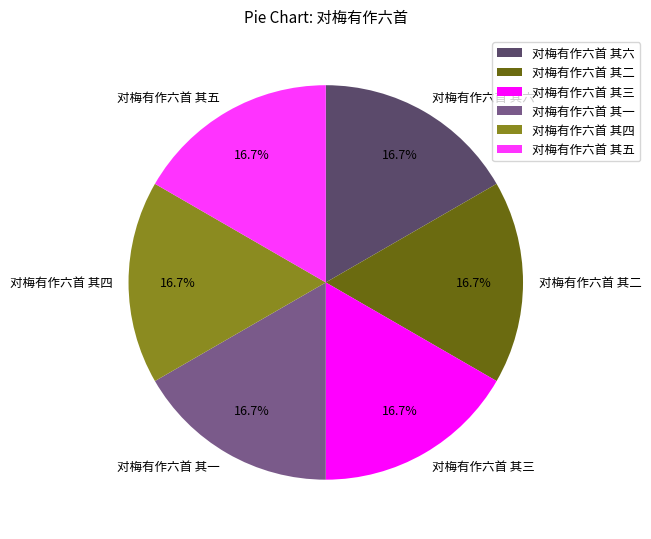

To the nearest percent, what percentage of the pie is 对梅有作六首 其三?

17%